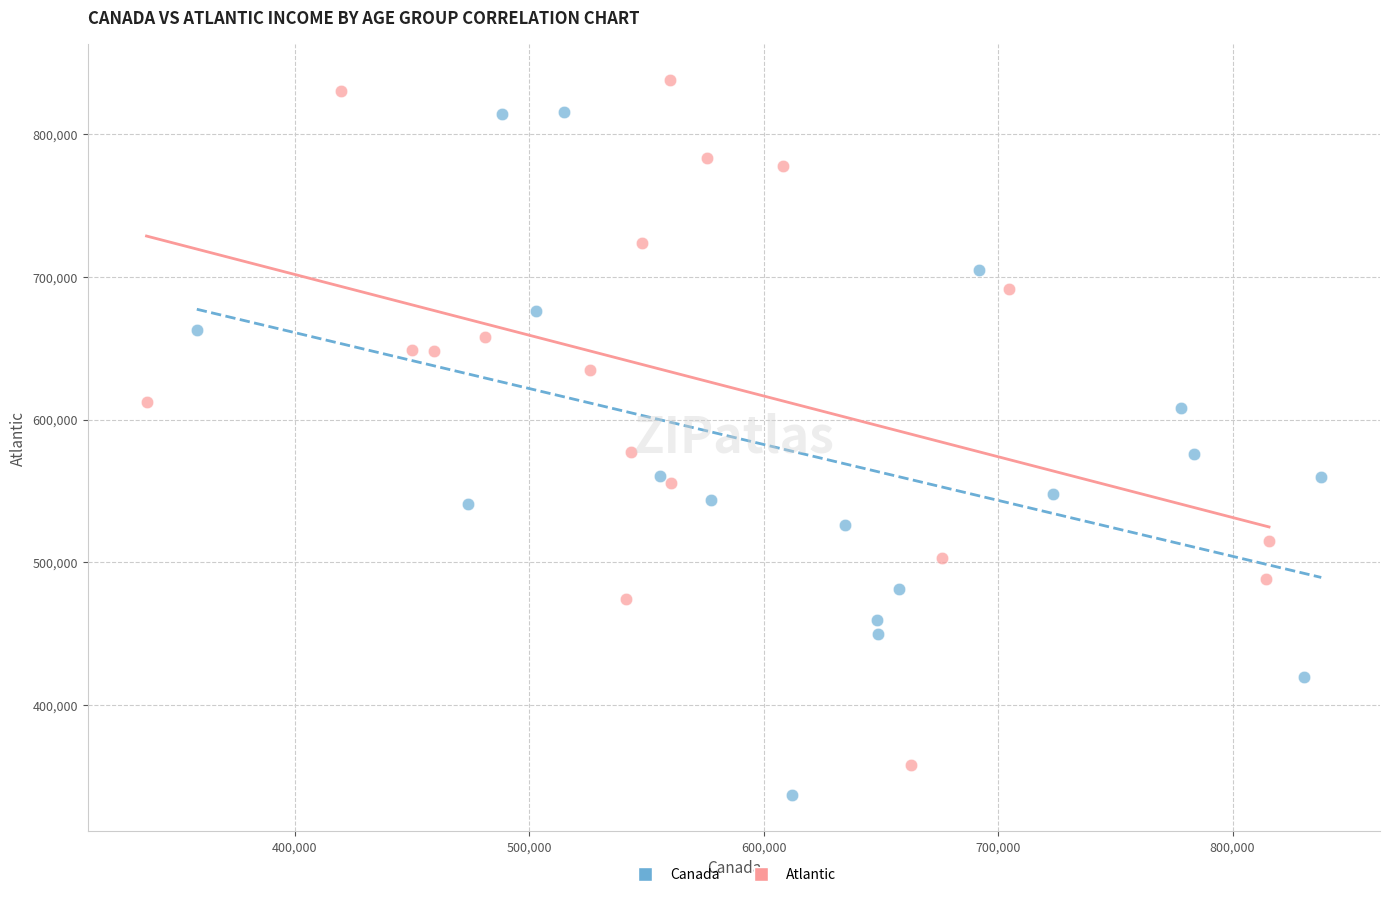

Which series reaches the maximum Y coordinate?

Atlantic